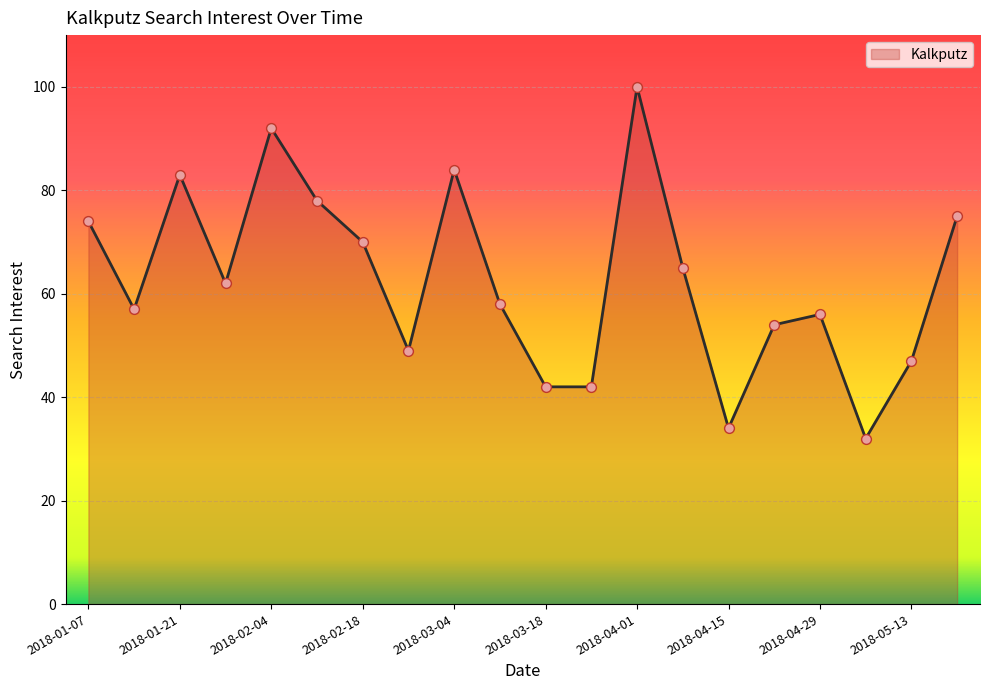

What is the smallest value displayed?

32